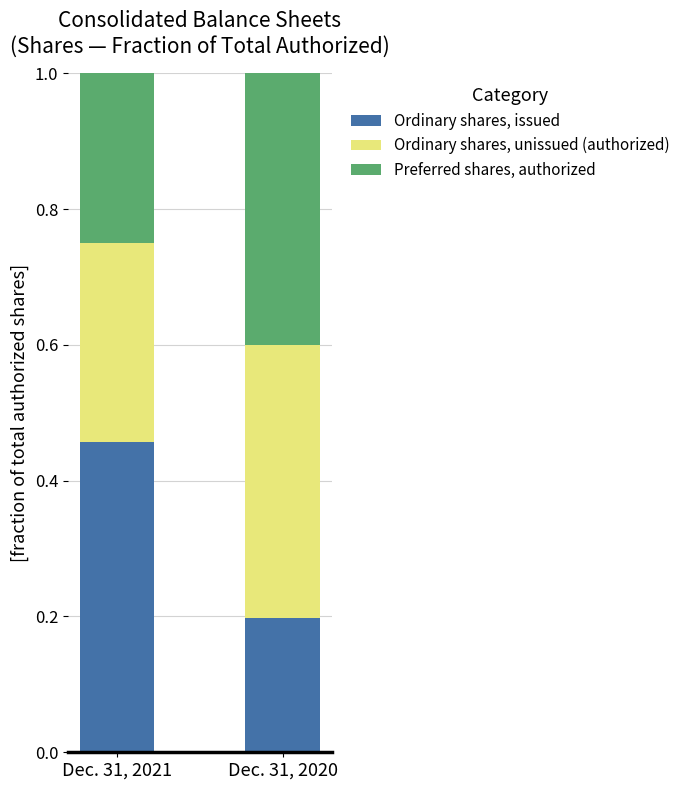

Which category has the highest value in the Ordinary shares, issued series?

Dec. 31, 2021